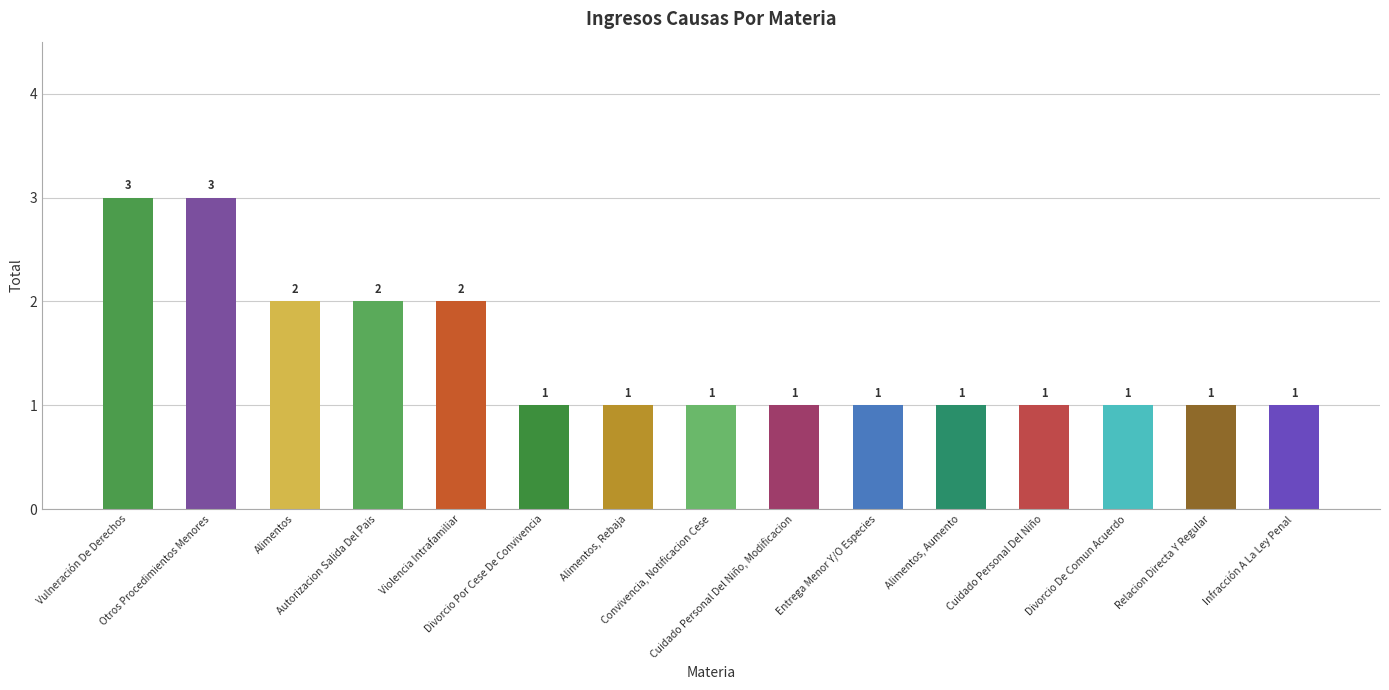

What value does the data have at Relacion Directa Y Regular?

1